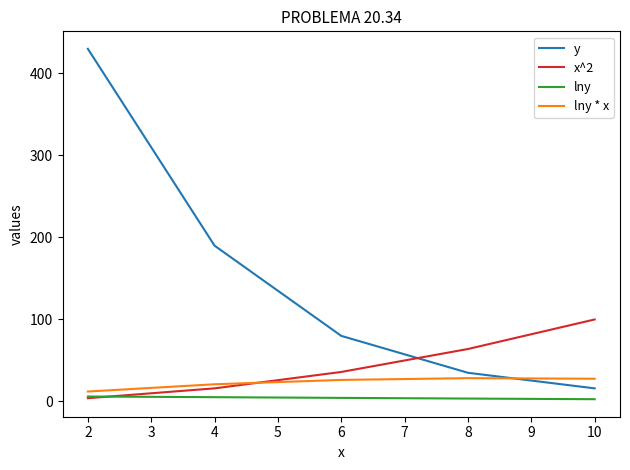

Which label corresponds to the largest value in the chart?

2